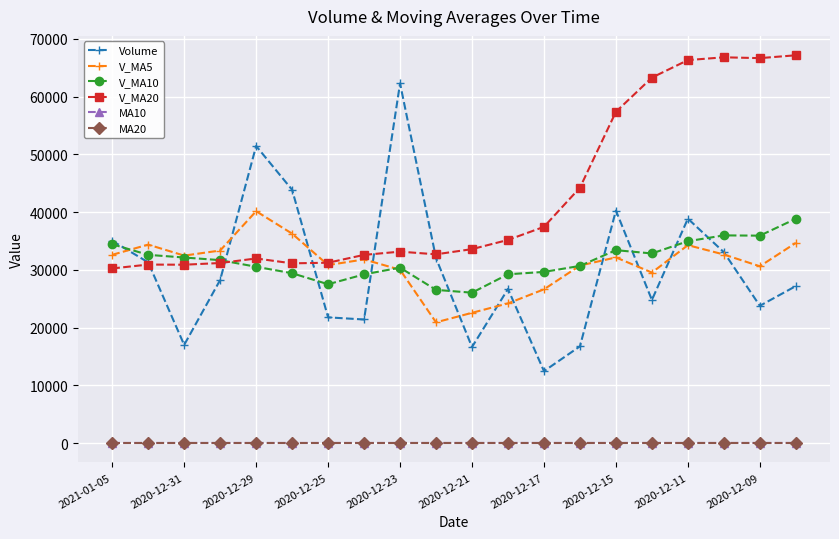

What is the minimum value for V_MA20?

30238.4